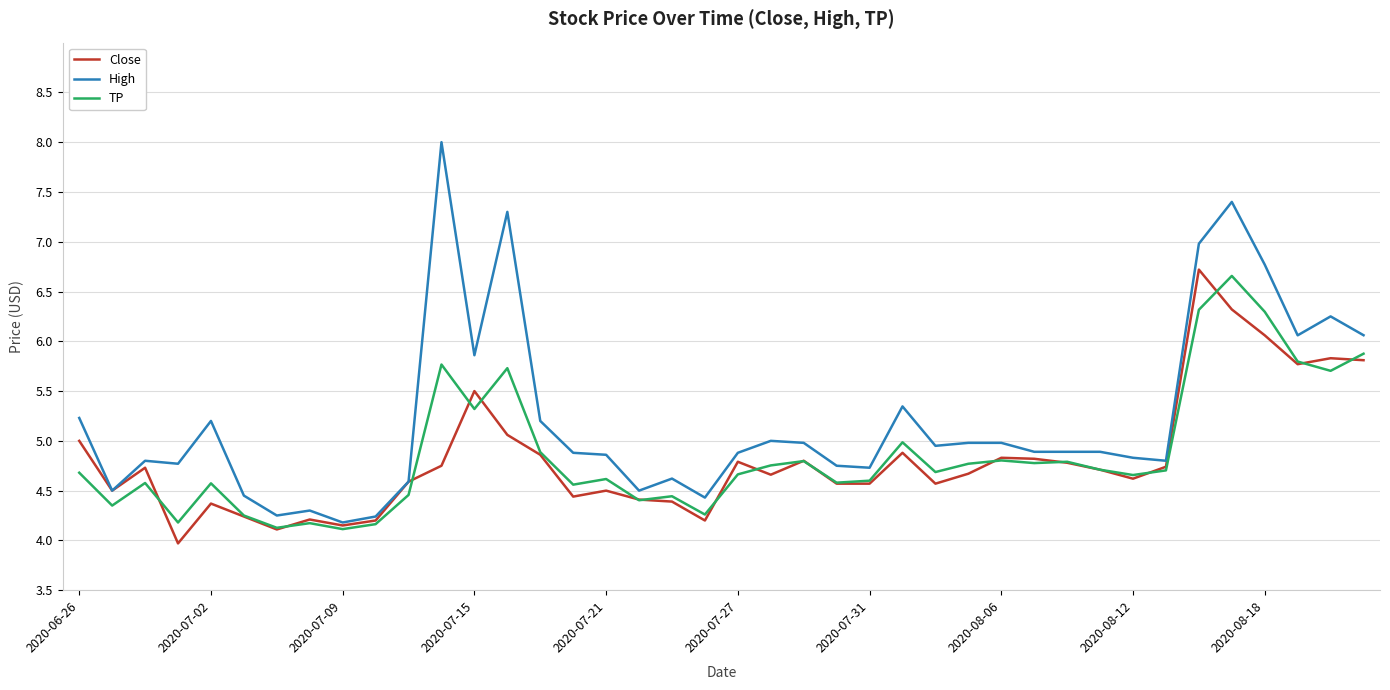

List the series in order of their peak value, lowest first.

TP, Close, High